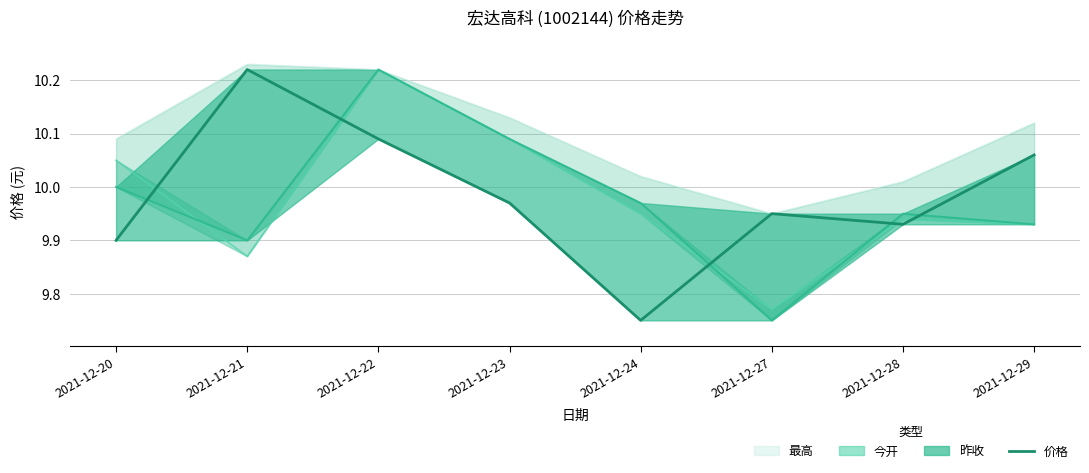

List the labels in order of value, smallest first.

2021-12-24, 2021-12-20, 2021-12-28, 2021-12-27, 2021-12-23, 2021-12-29, 2021-12-22, 2021-12-21